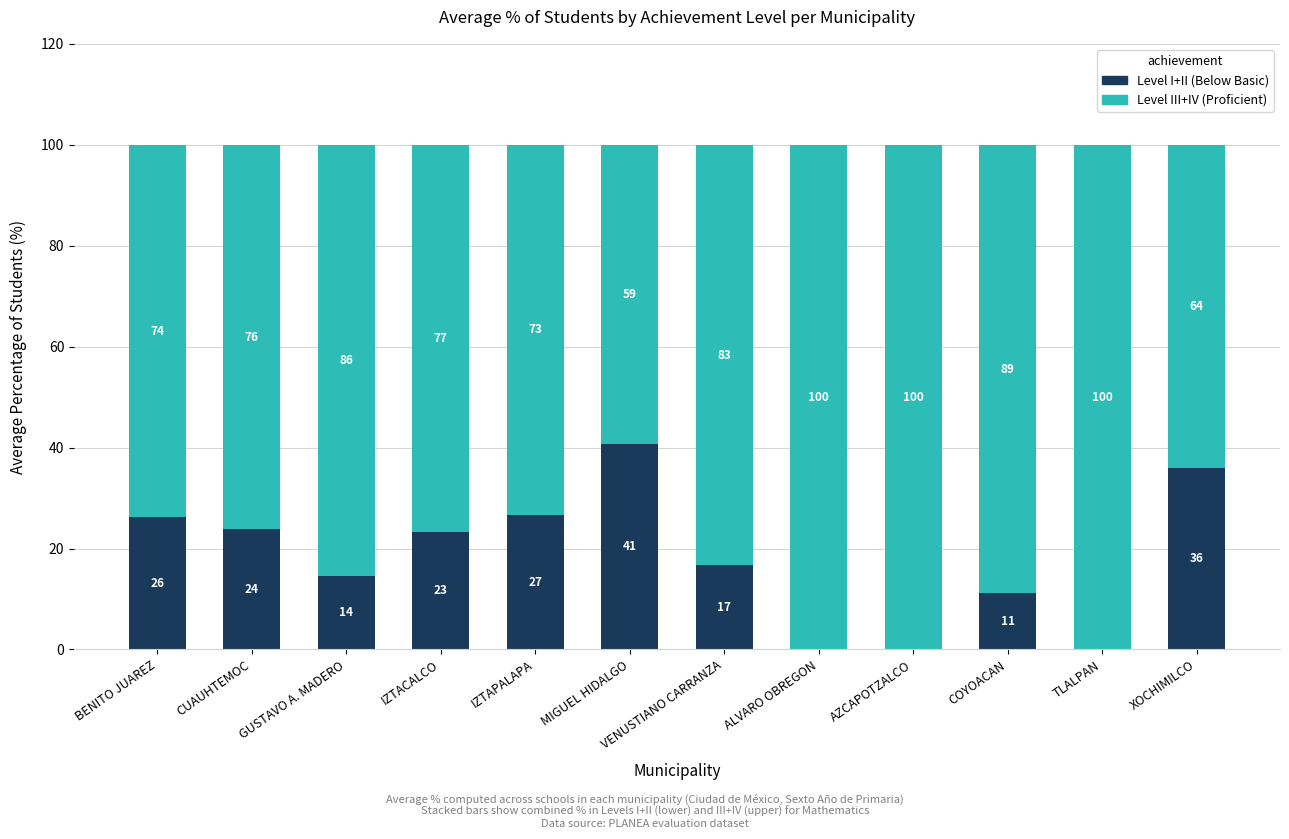

The value of Level I+II (Below Basic) at COYOACAN is 14.7. True or false?

False